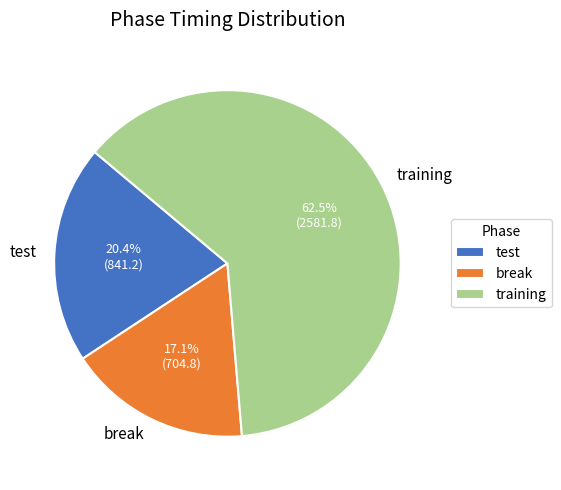

Do break and training together represent more than half of the pie?

Yes